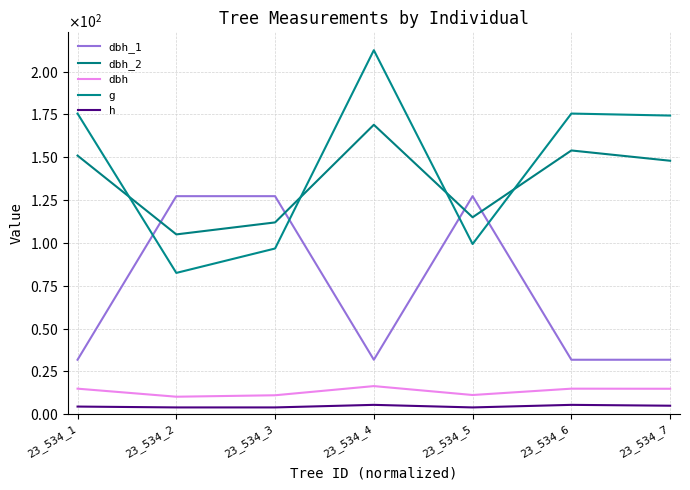

True or false: dbh_1 has a value of 127.3 at 23_534_5.

True